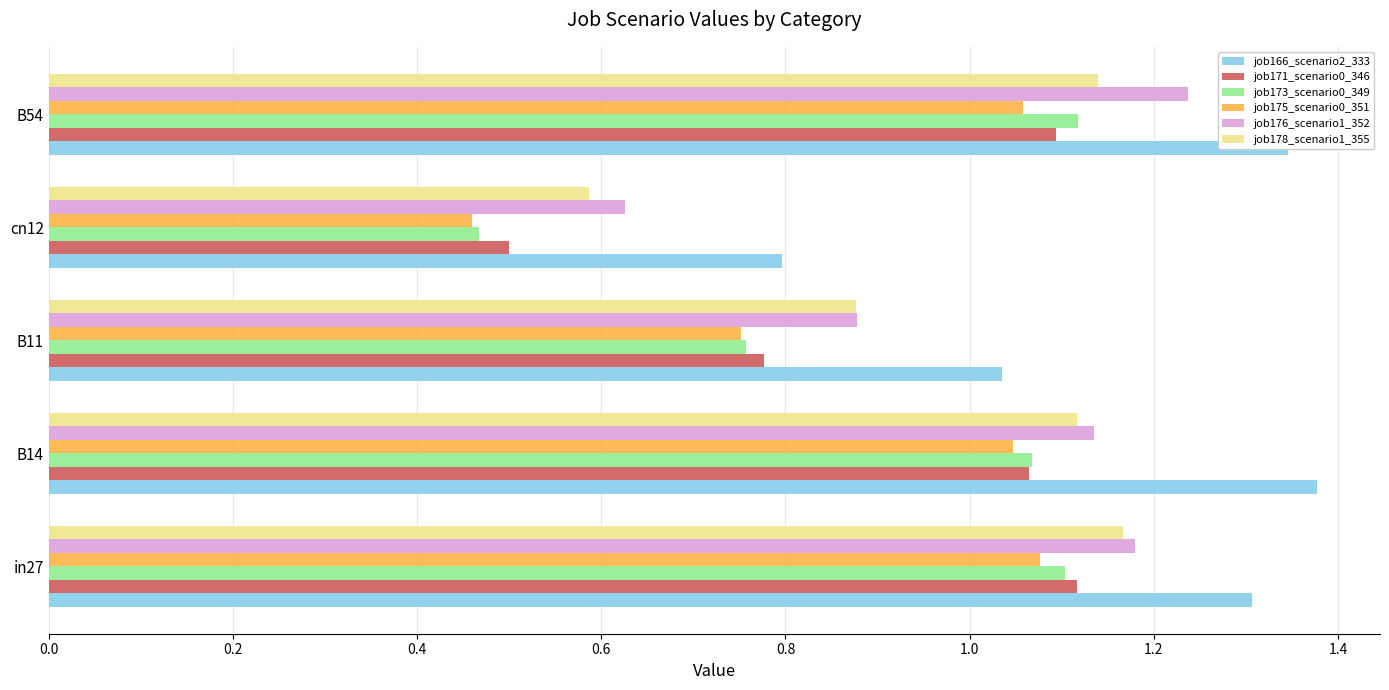

True or false: job175_scenario0_351 has a value of 1.1 at B54.

True